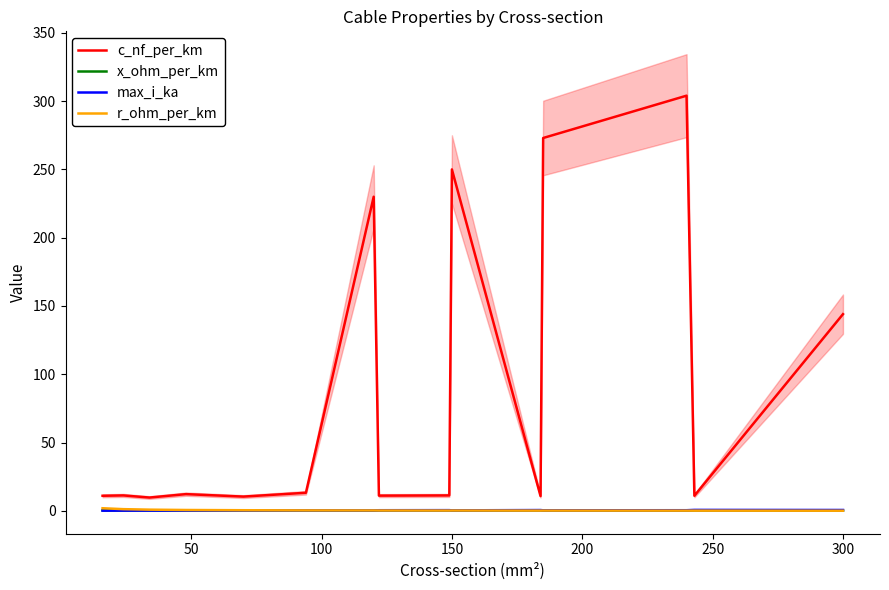

How many lines are shown in the chart?

4